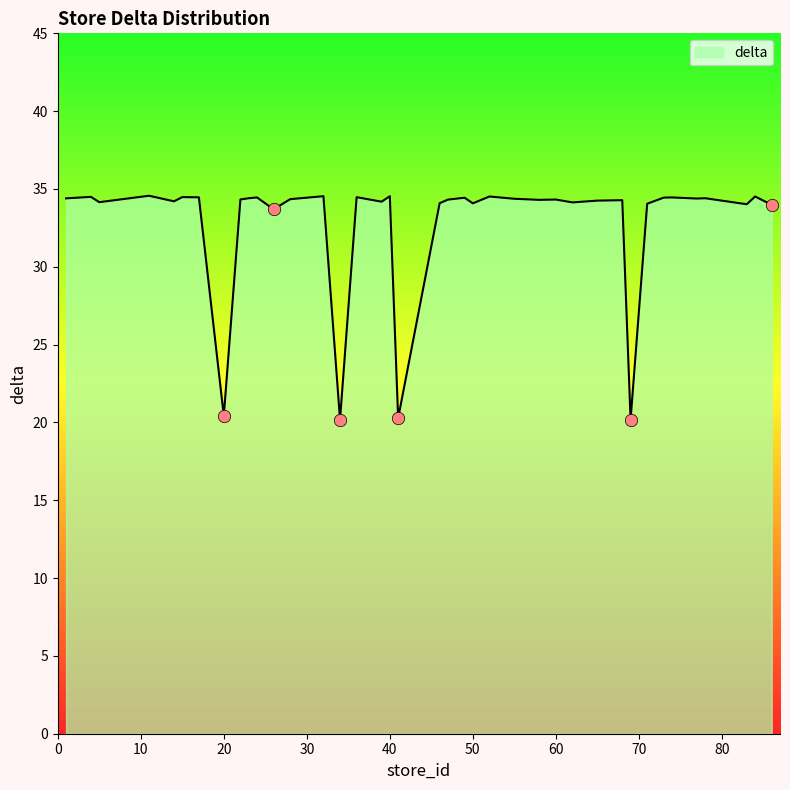

What is the change in value from 55 to 73?

+0.1